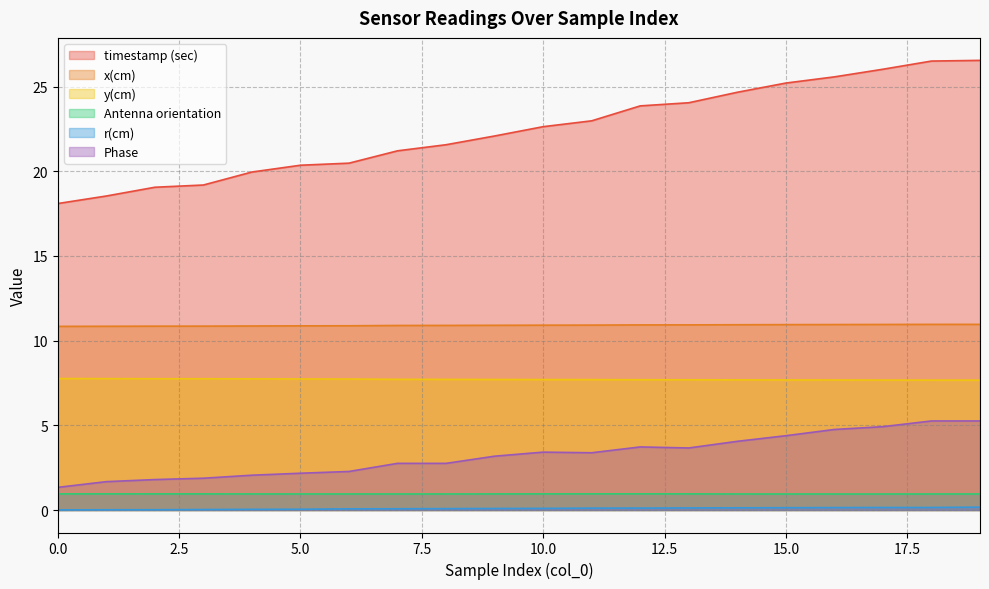

The timestamp (sec) series shows 35.8 at 7. True or false?

False